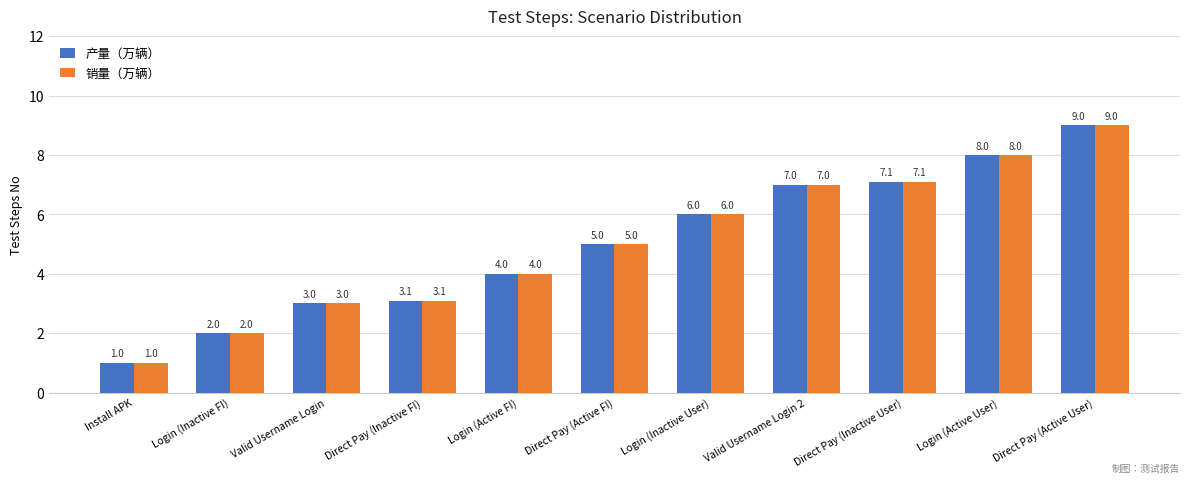

Where is 产量（万辆） nearest to the value 5?

Direct Pay (Active FI)